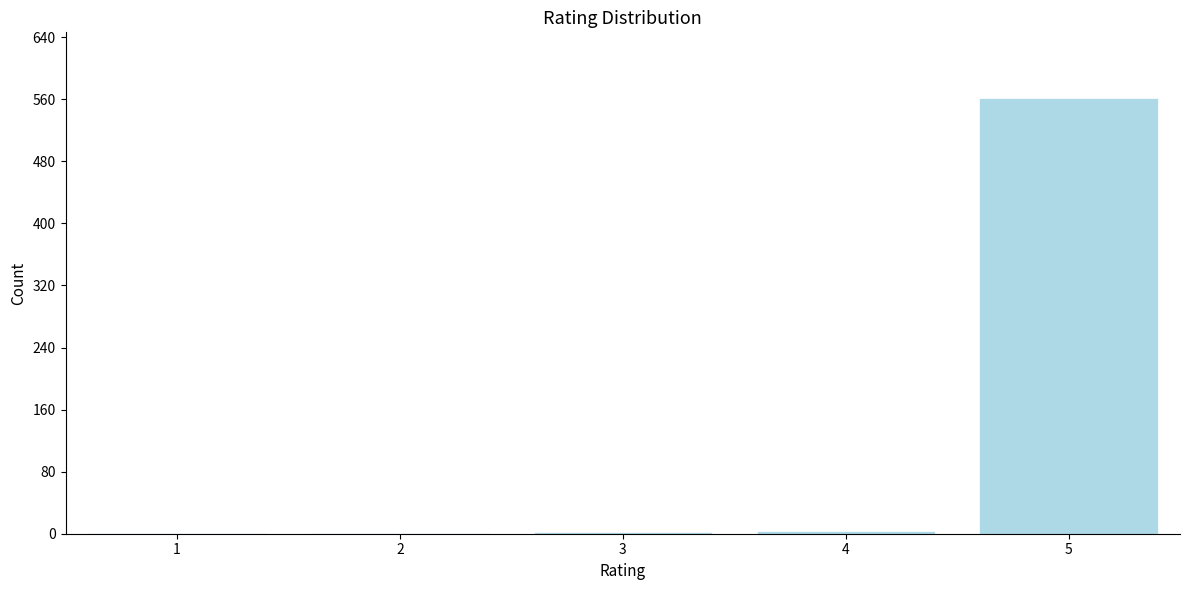

What is the greatest value displayed?

562